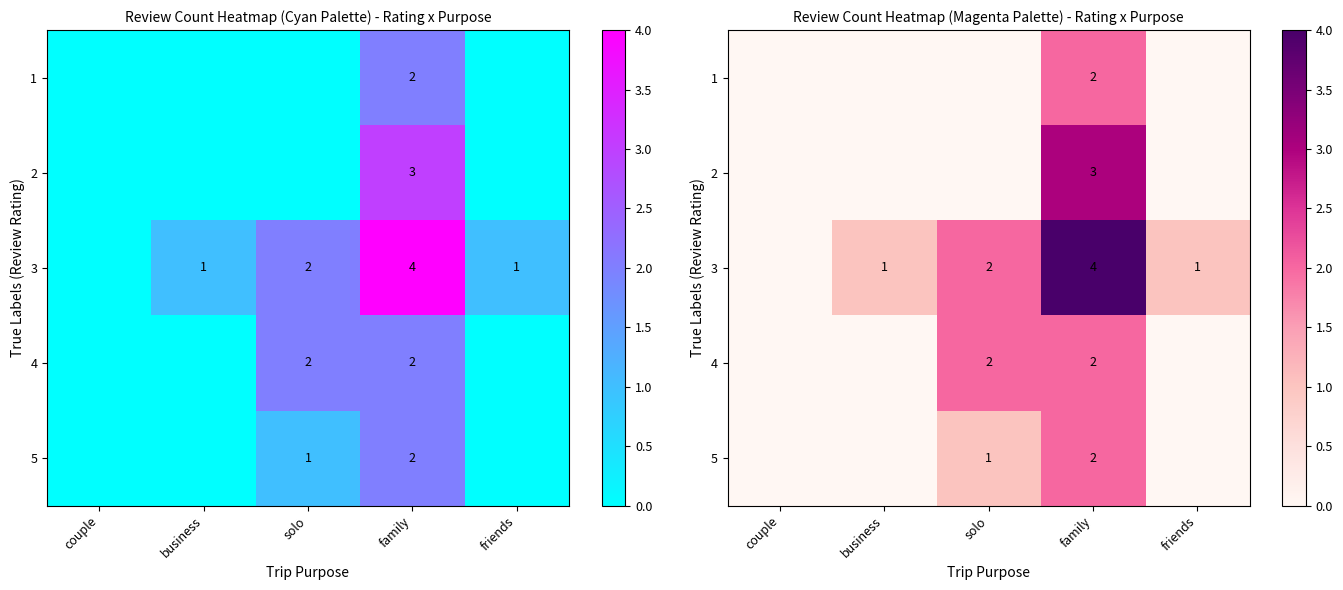

Rank the series by their maximum value, from highest to lowest.

3, 2, 1, 4, 5